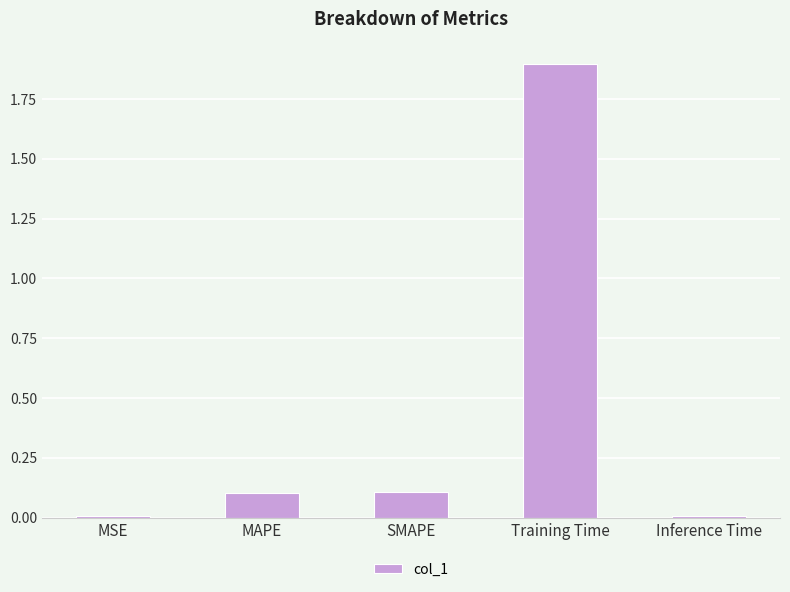

What is the label of the 3rd bar from the left?

SMAPE